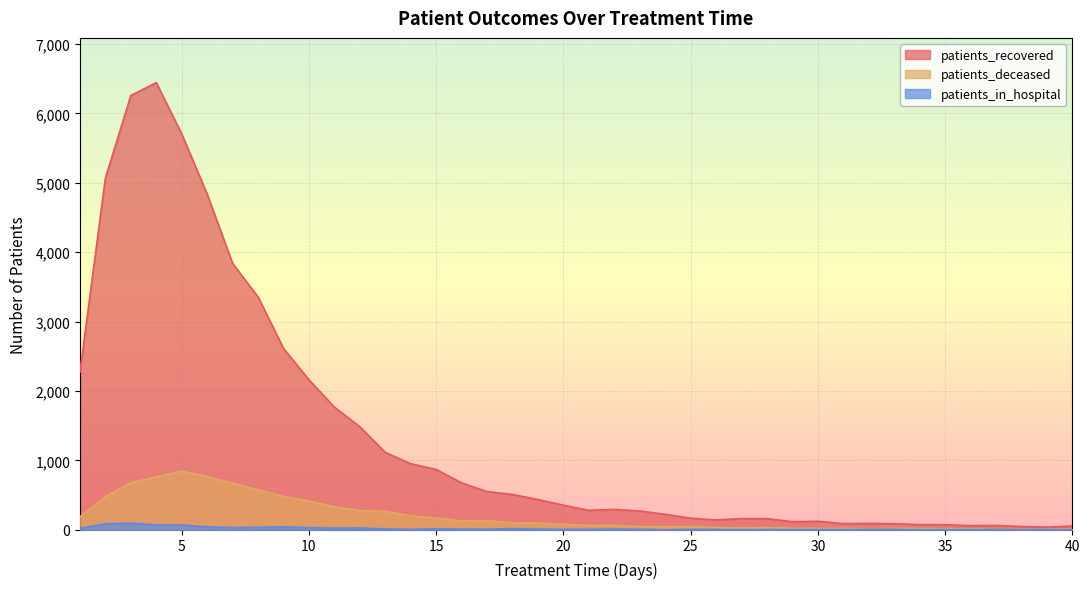

Which label corresponds to the largest value in the chart?

4